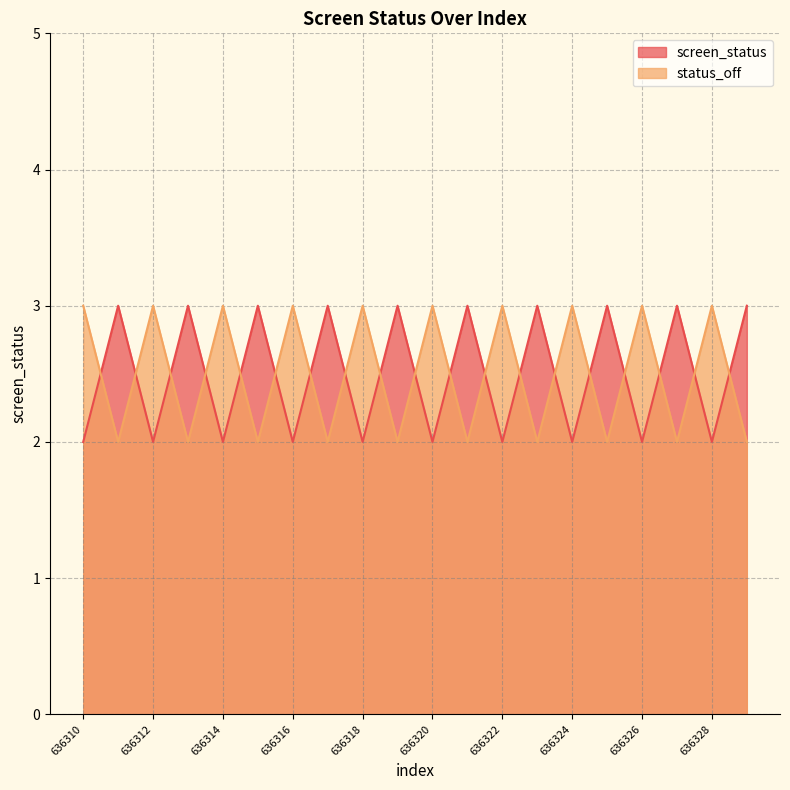

Is it true that status_off equals 3 at 636311?

False